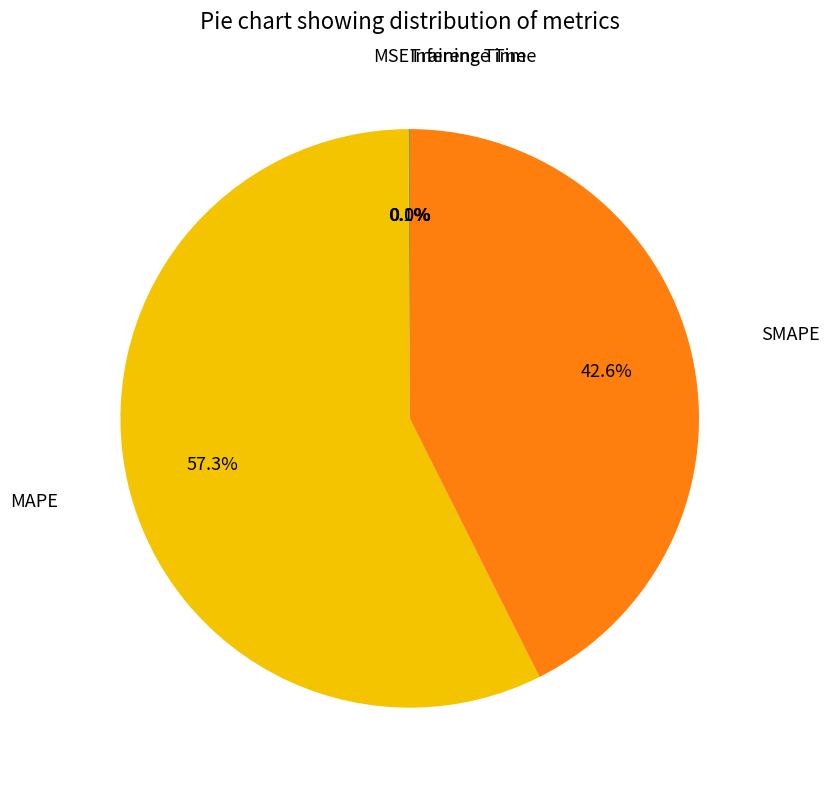

Does MAPE account for over 50% of the chart?

Yes